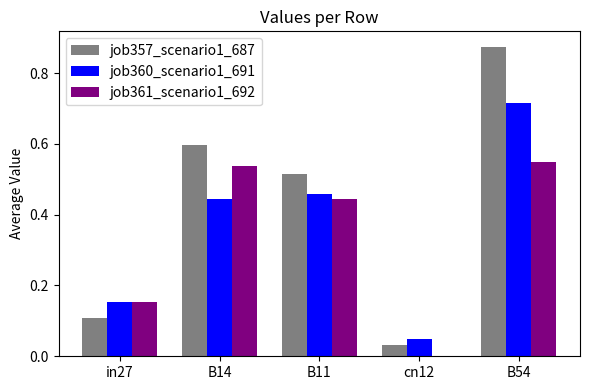

Which series changed the most between B11 and B54?

job357_scenario1_687